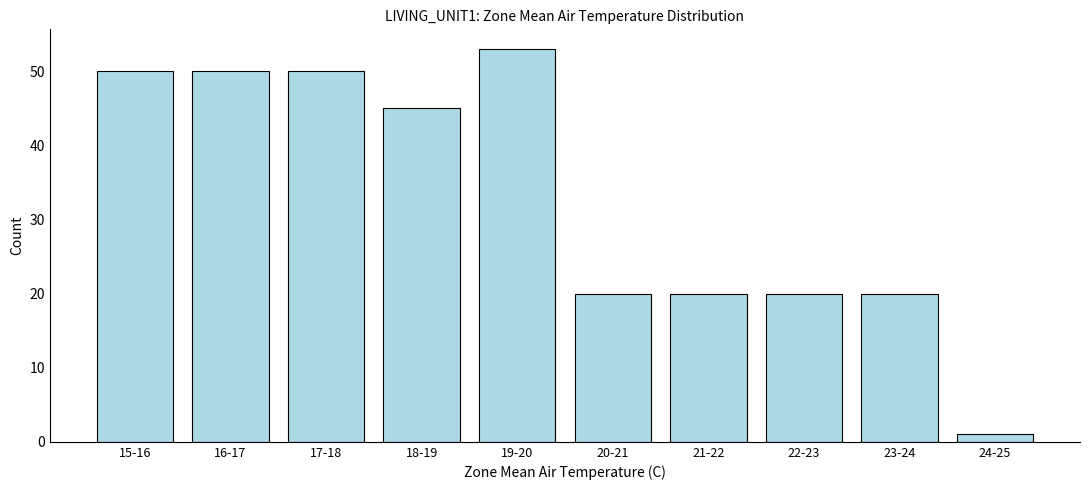

Reading left to right, list all the values displayed in this chart.

50	50	50	45	53	20	20	20	20	1